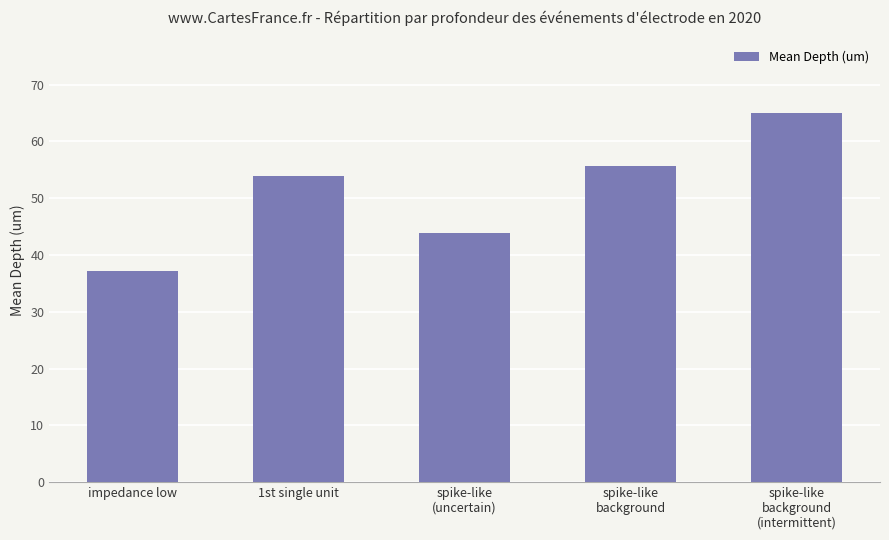

The chart shows a value of 37.2 at impedance low. True or false?

True